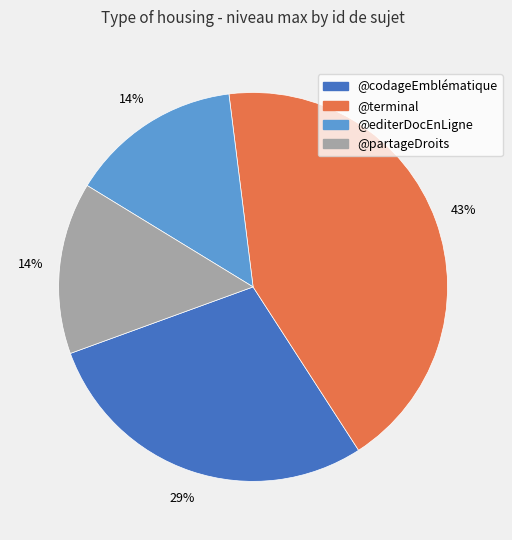

What is the ratio of the value at @editerDocEnLigne to the value at @terminal?

0.3